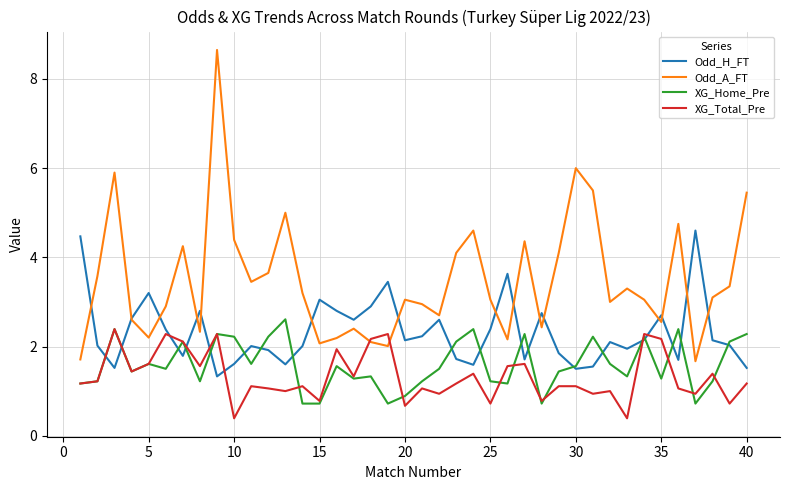

Which series has the largest range (max minus min)?

Odd_A_FT